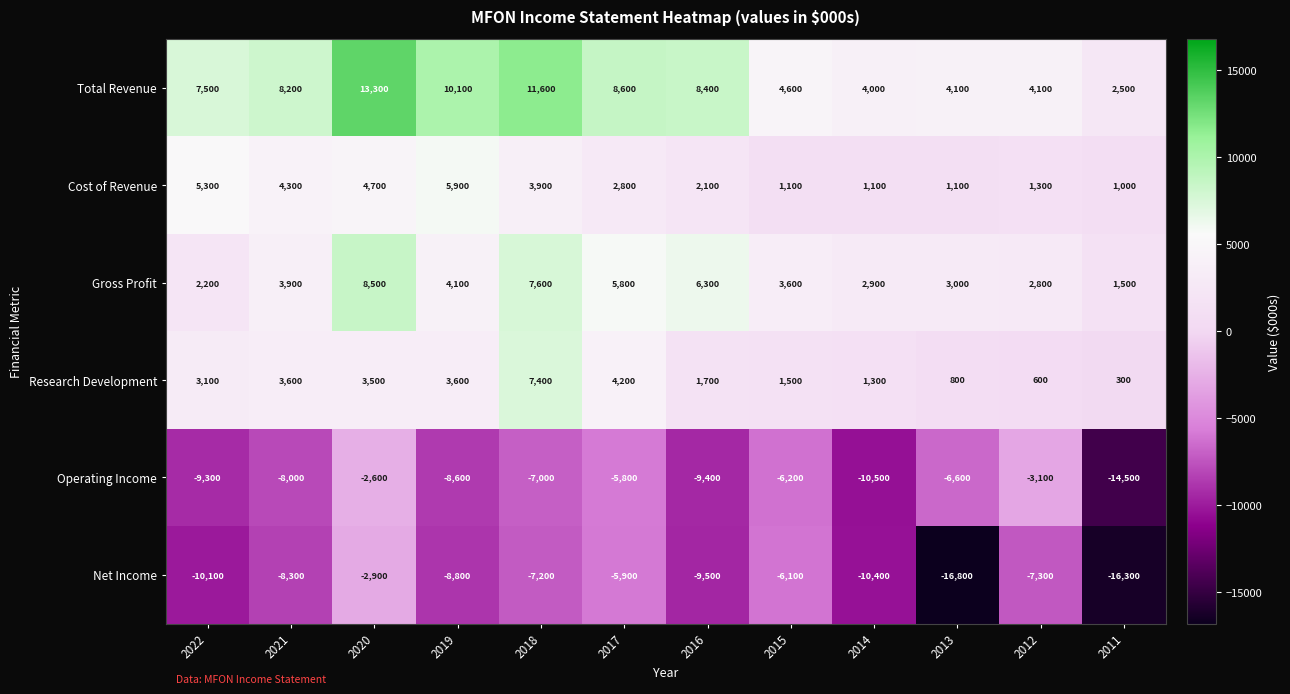

Which series changed the most between 2021 and 2014?

Total Revenue